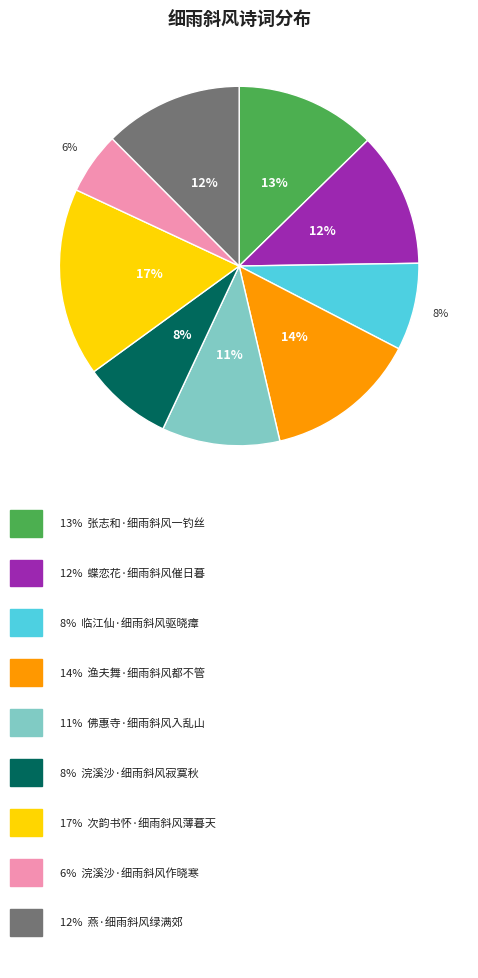

To the nearest percent, what is the difference between the largest and smallest slice percentages?

11%